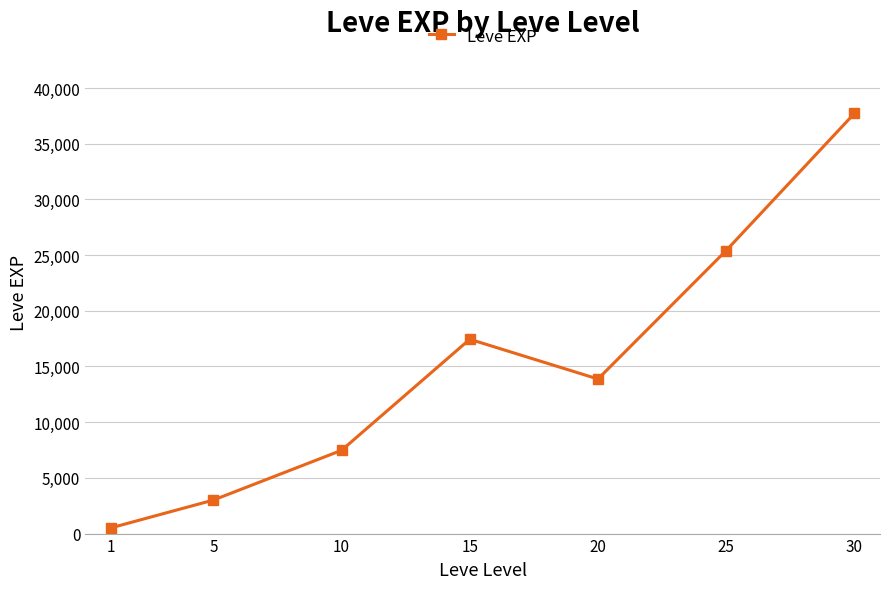

What is the value of the 4th point from the left?

17445.0